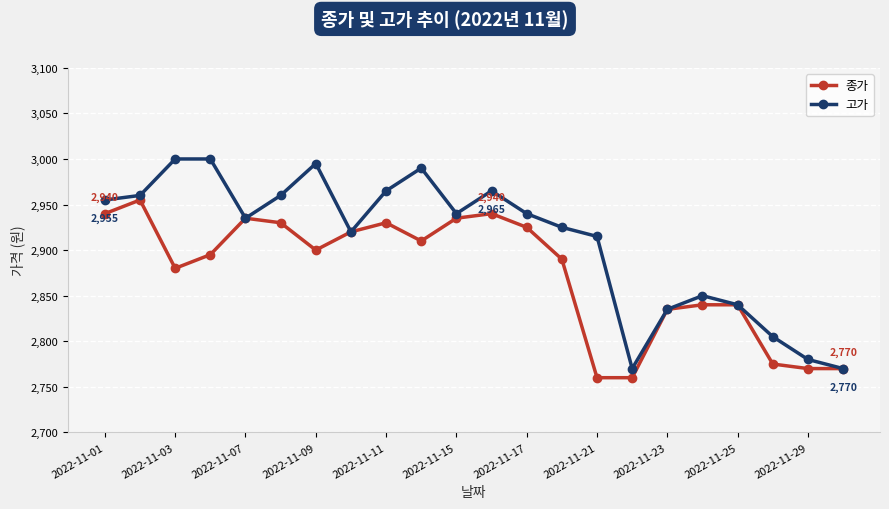

How many data points in 종가 are less than 2900?

11